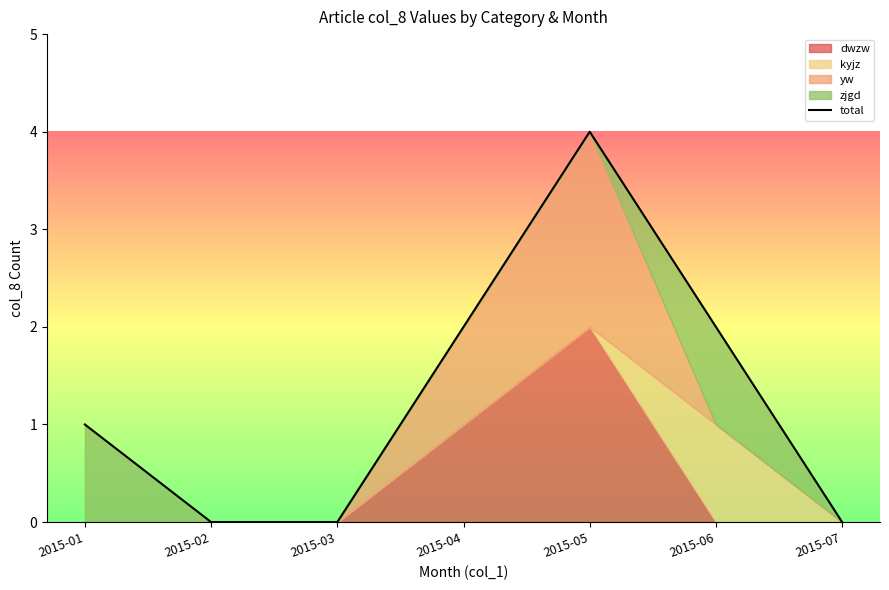

What is the difference between the maximum and second lowest values?

4